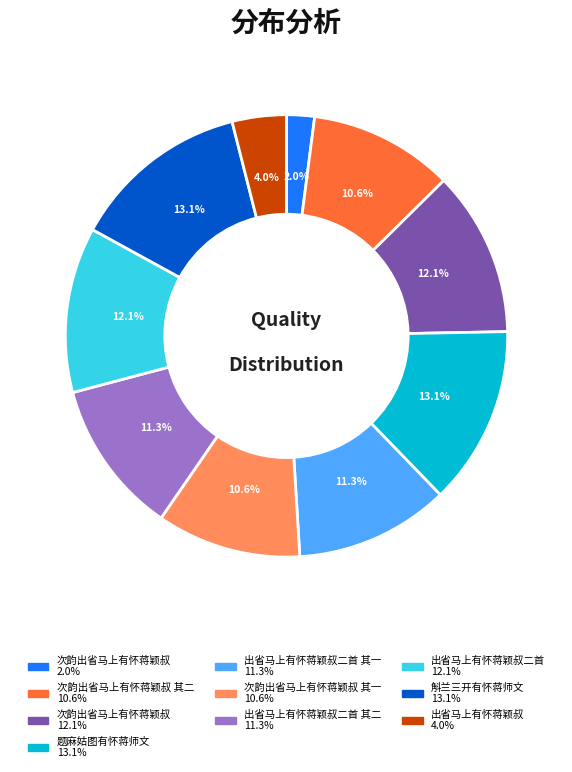

Is there a majority slice in this chart?

No